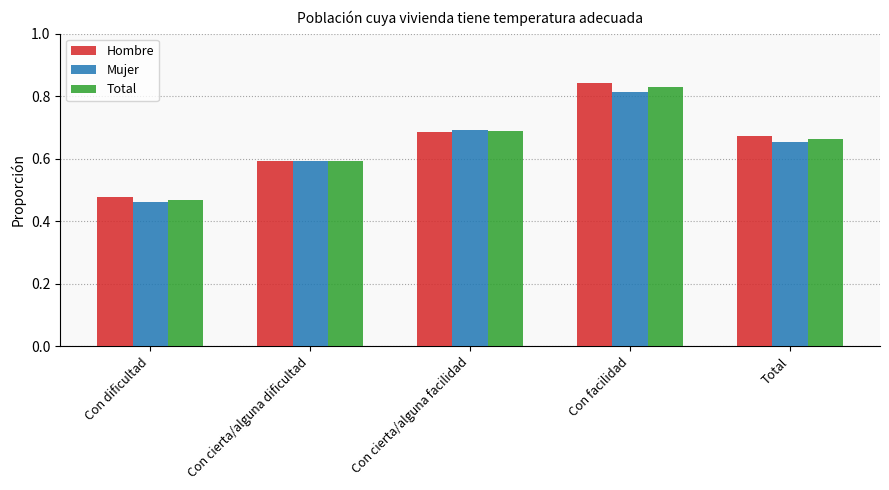

What is the label of the 5th bar from the left?

Total